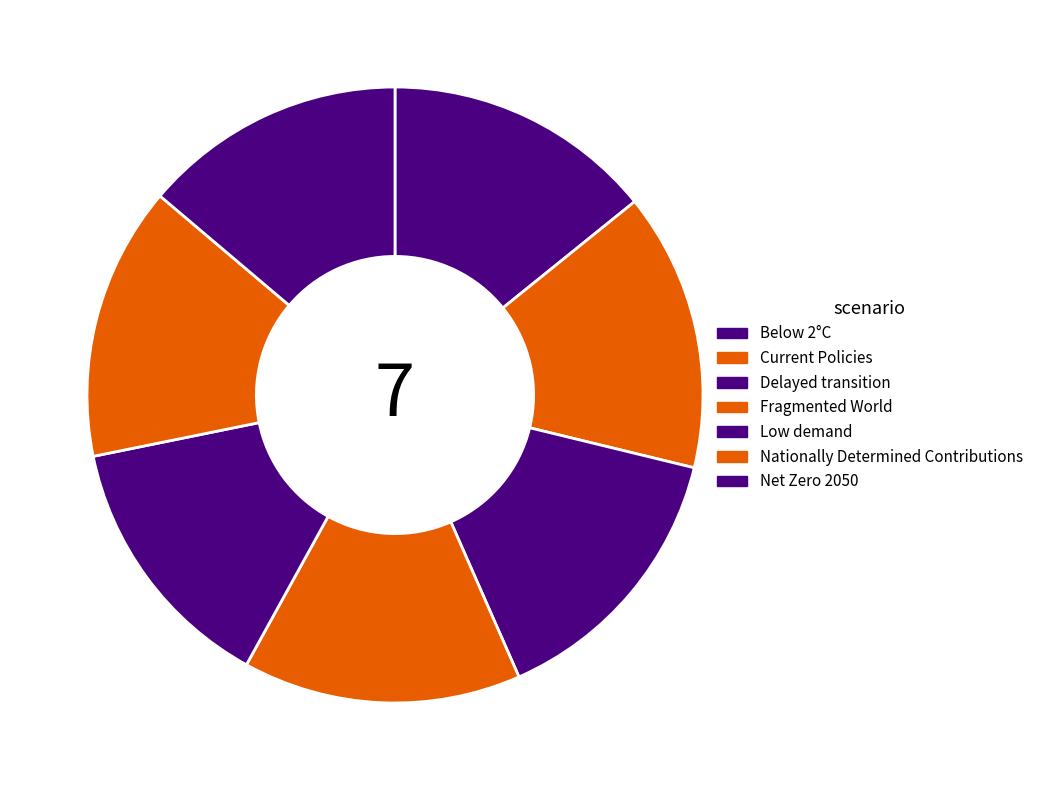

Rank the categories by value from lowest to highest.

Low demand, Net Zero 2050, Below 2°C, Nationally Determined Contributions, Current Policies, Delayed transition, Fragmented World